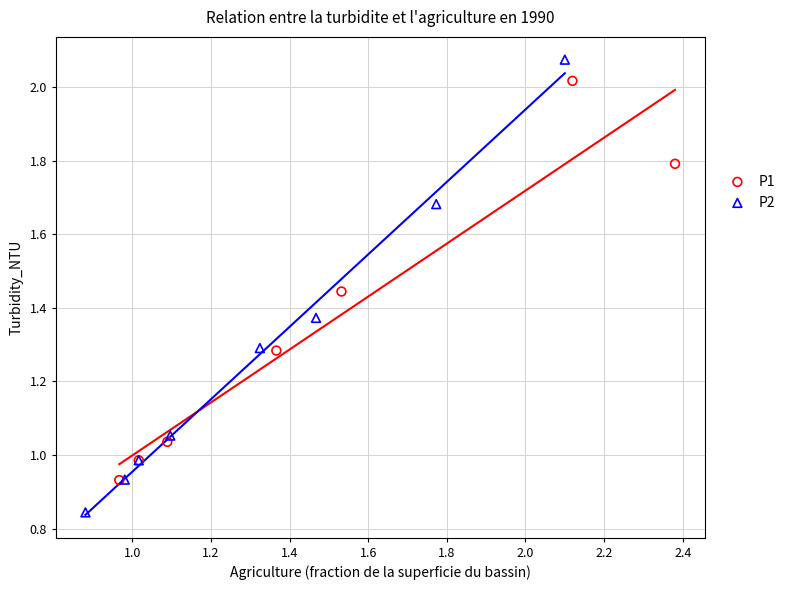

Which series has the widest spread of Y values?

P2